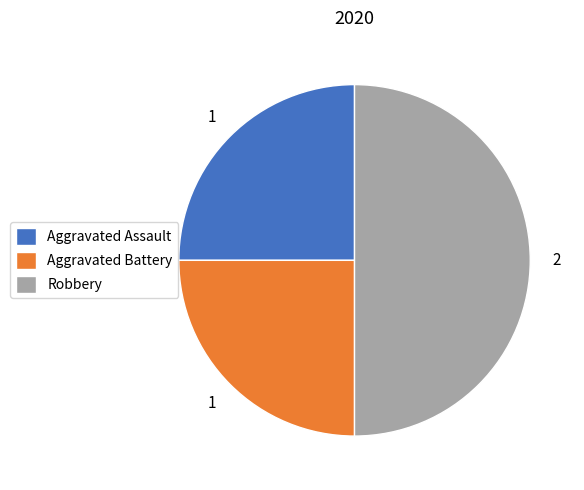

Combined, do Aggravated Battery and Robbery account for over 50%?

Yes